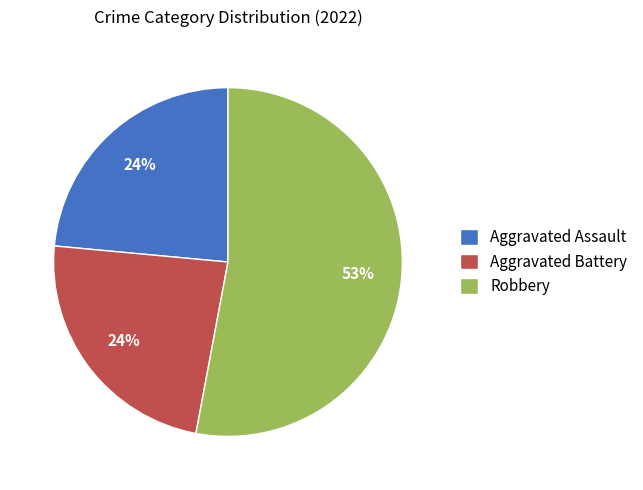

Which slice represents more than half of the pie?

Robbery